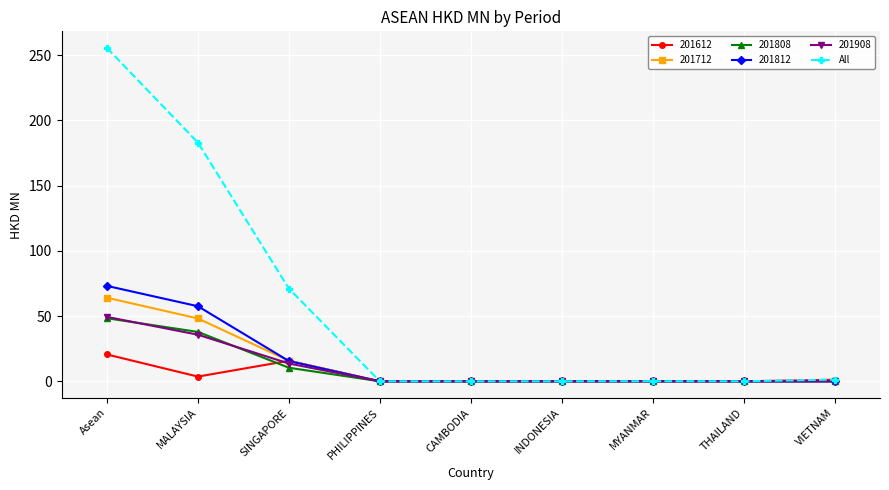

The 201812 series shows 14.9 at Asean. True or false?

False